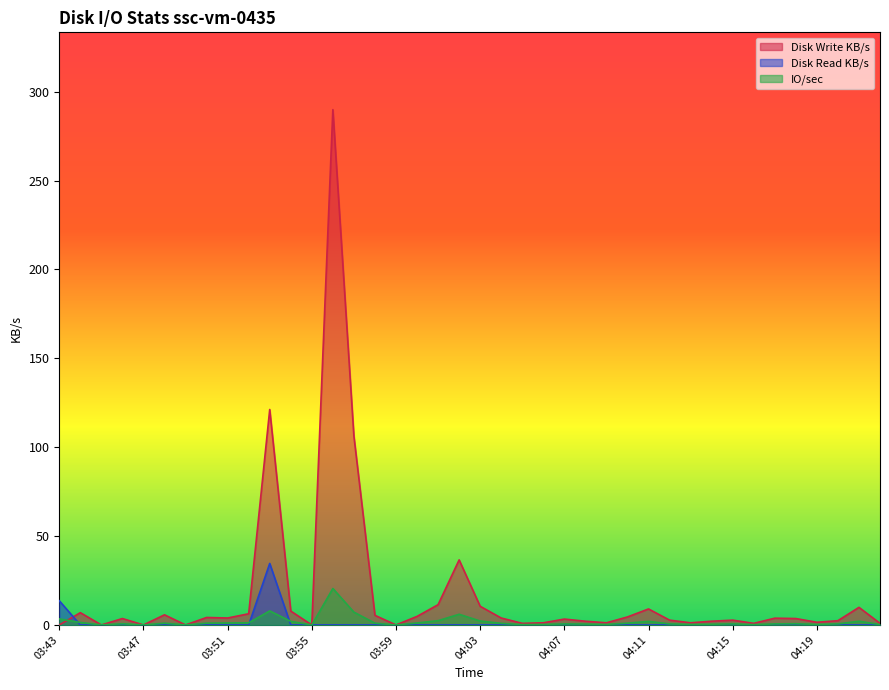

The IO/sec series shows 0.6 at 04:20. True or false?

True